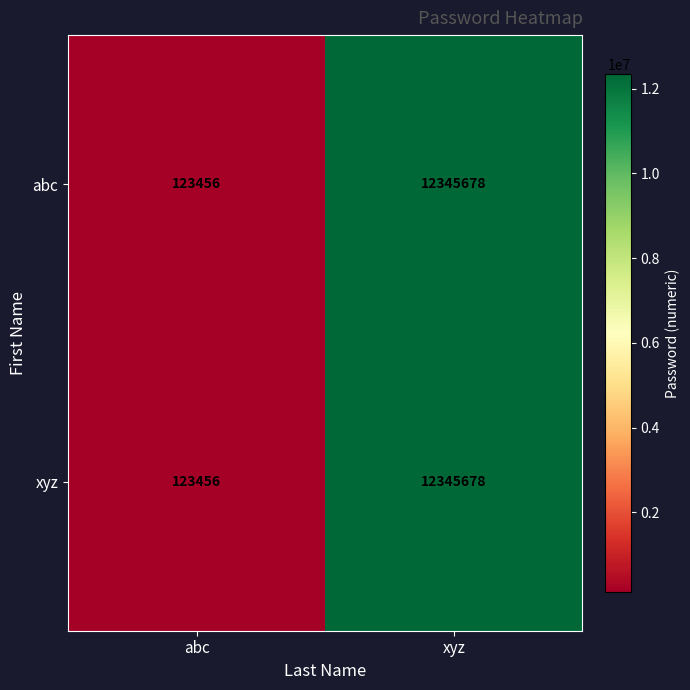

Reading left to right, transcribe all the data shown in this chart.

abc: 123456	12345678
xyz: 123456	12345678